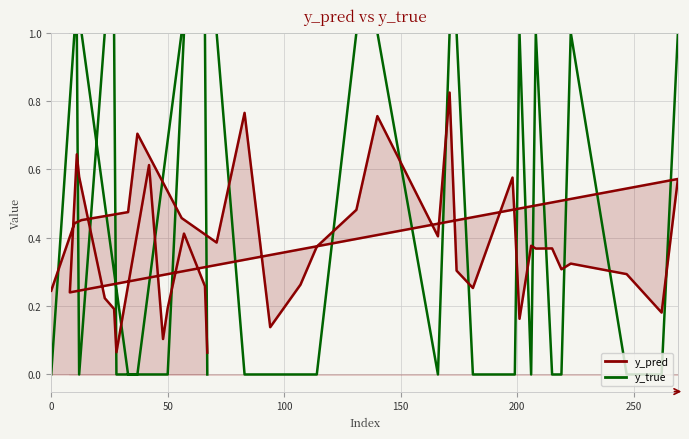

Count the y_true values in the range 0 to 1.

40